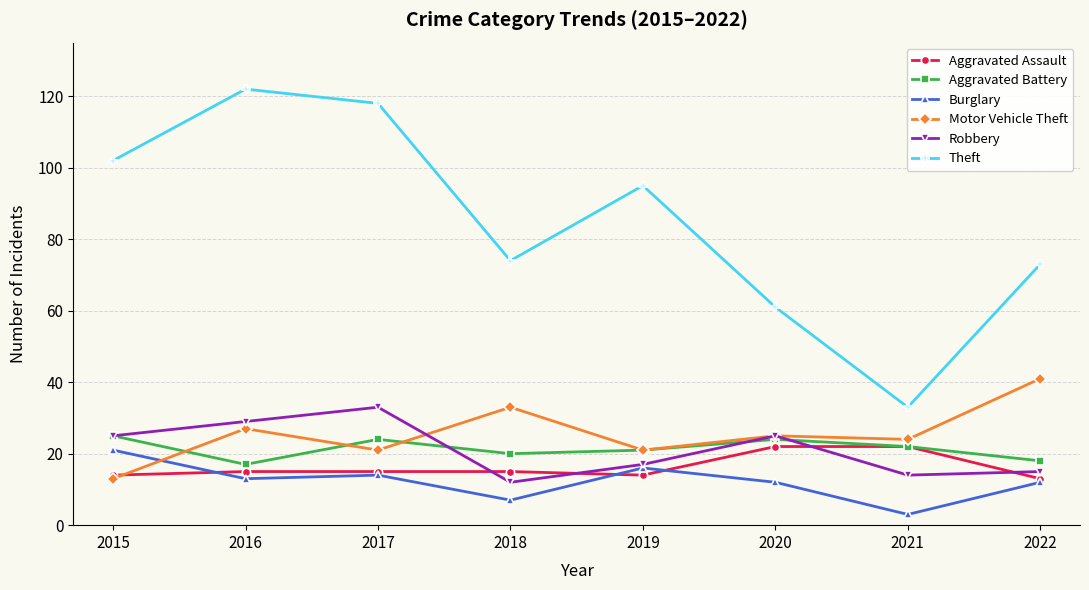

True or false: Robbery has a value of 5 at 2022.

False